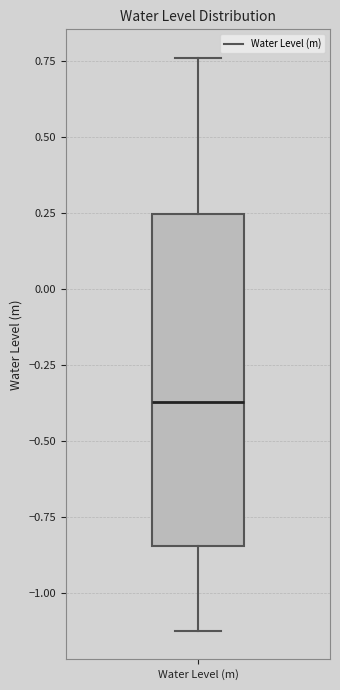

Read this box plot against the y-axis: the position of the median line, the range covered by the box, and the ends of both whiskers. The values are not printed on the chart, so give them approximately, as read against the axis.

median -0.35, box -0.85 to 0.25, whiskers -1.10 to 0.75